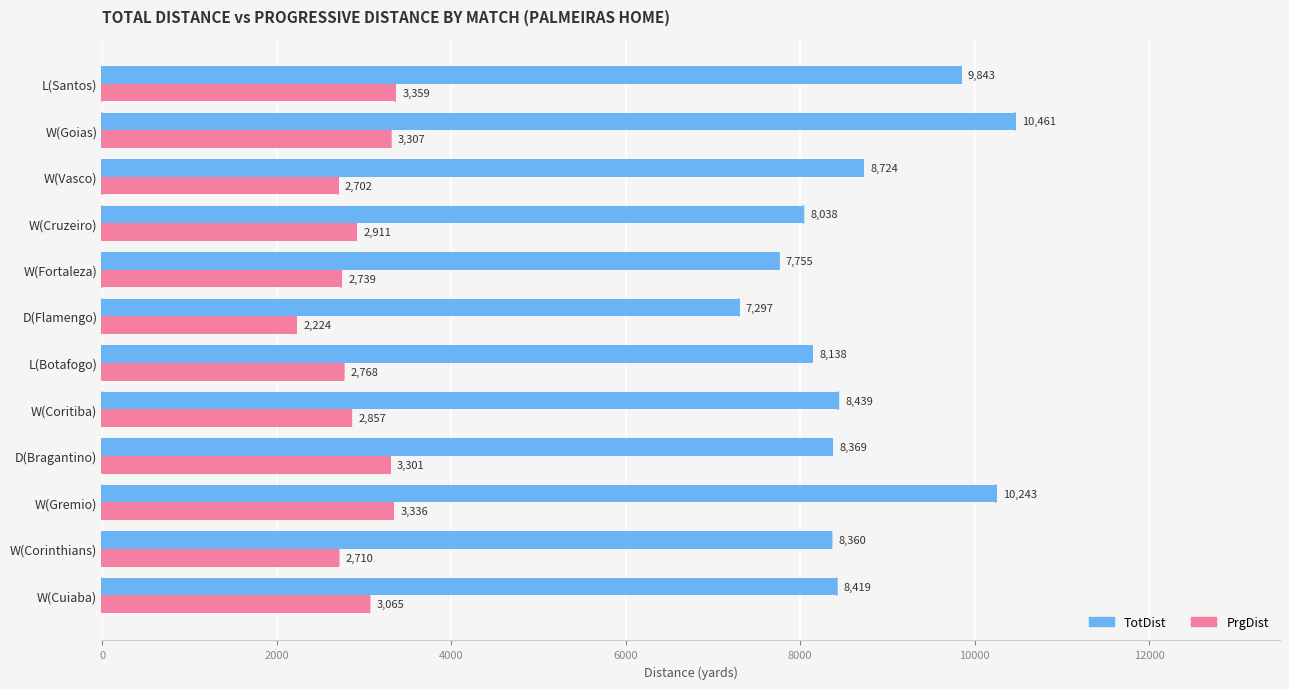

Read the PrgDist value at W(Fortaleza), to the nearest 100.

2700